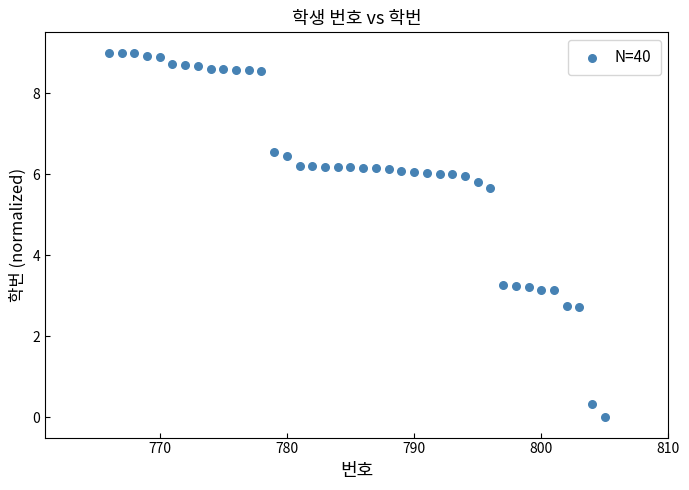

What is the range of X values (max minus min)?

39.0